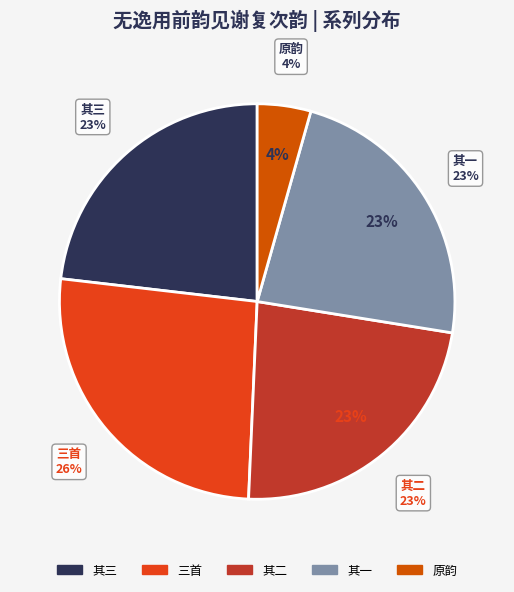

What is the largest slice in the pie chart?

无逸用前韵见谢复次韵三首